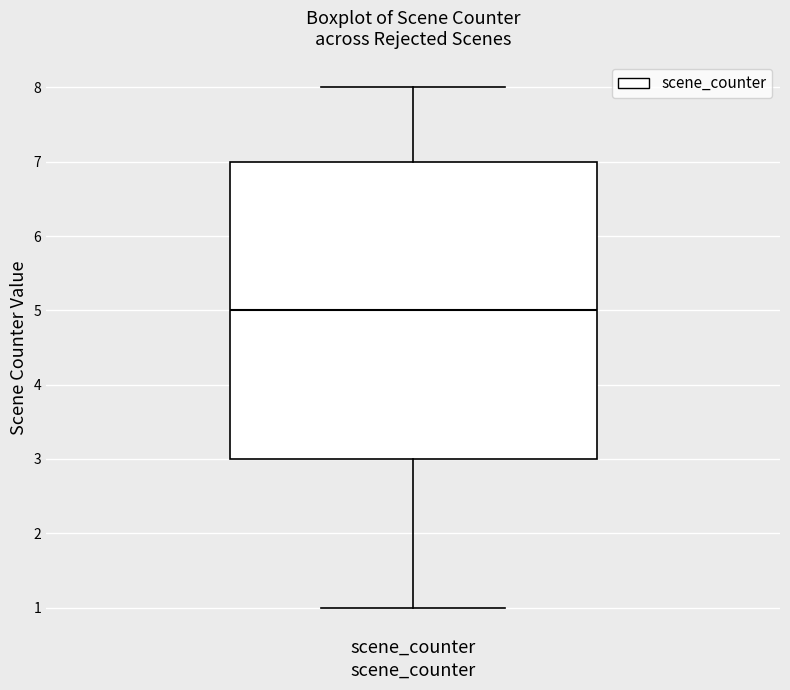

Read this box plot against the y-axis: the position of the median line, the range covered by the box, and the ends of both whiskers. The values are not printed on the chart, so give them approximately, as read against the axis.

median 5, box 3 to 7, whiskers 1 to 8